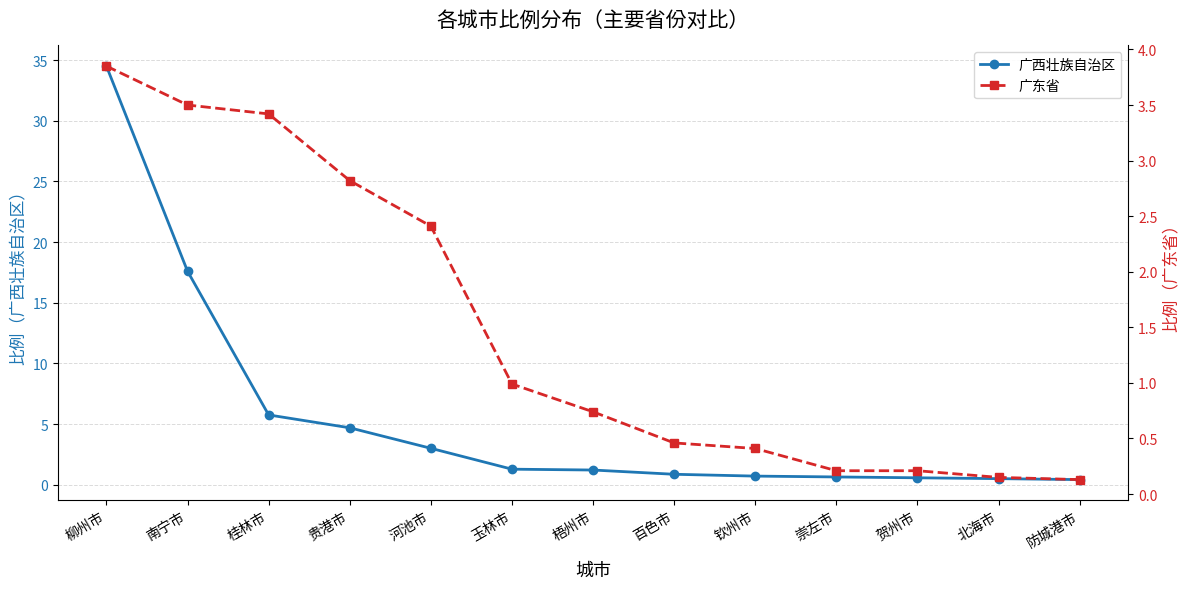

Between 贵港市 and 贺州市, which series saw the biggest shift?

广西壮族自治区